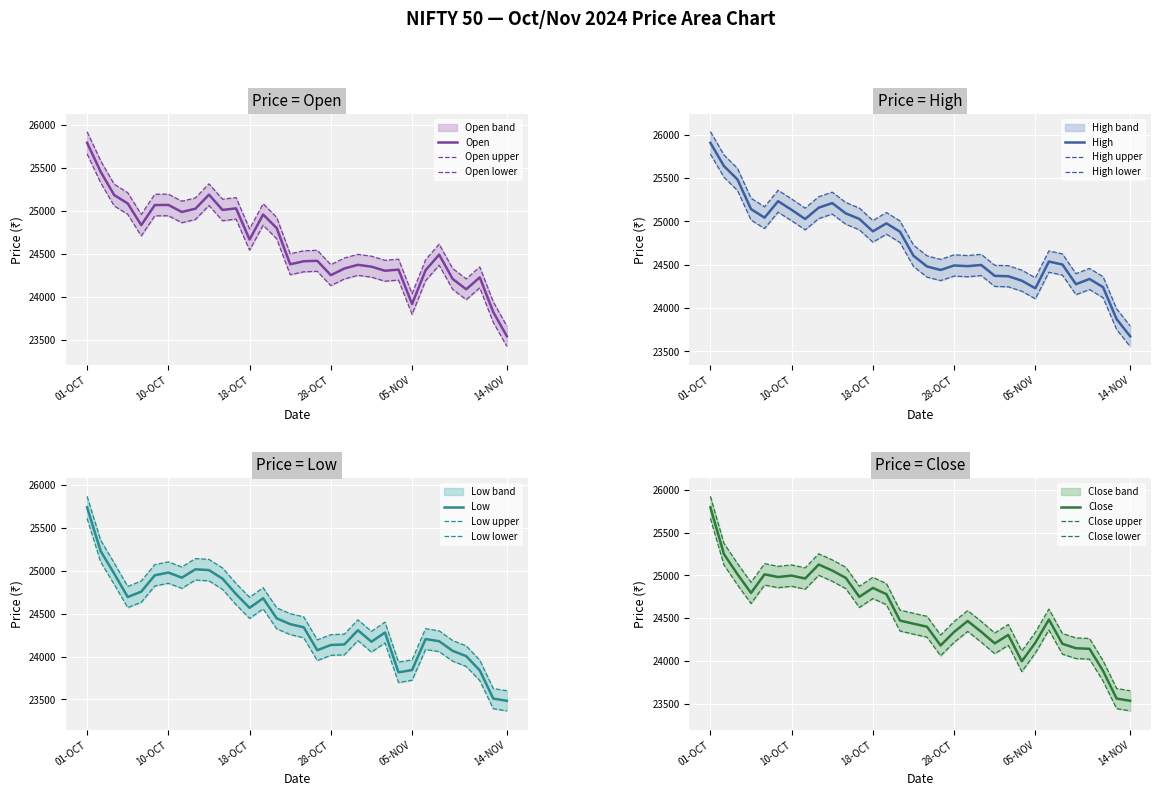

What are all the series names shown in the legend?

Open, High, Low, Close